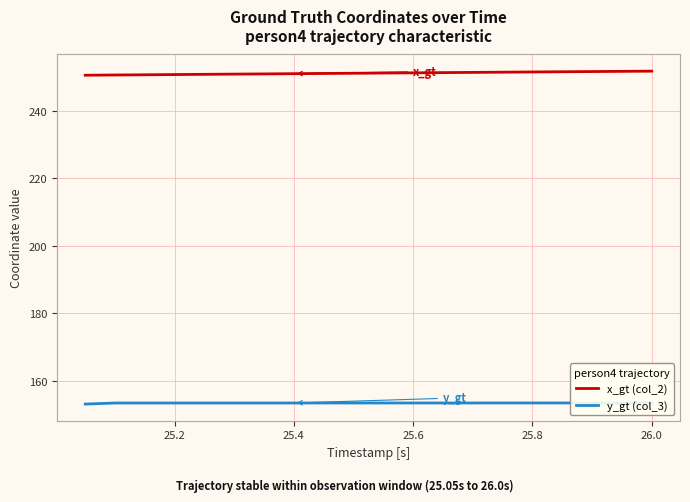

The value of x_gt (col_2) at 25.4 is 250.9. True or false?

True